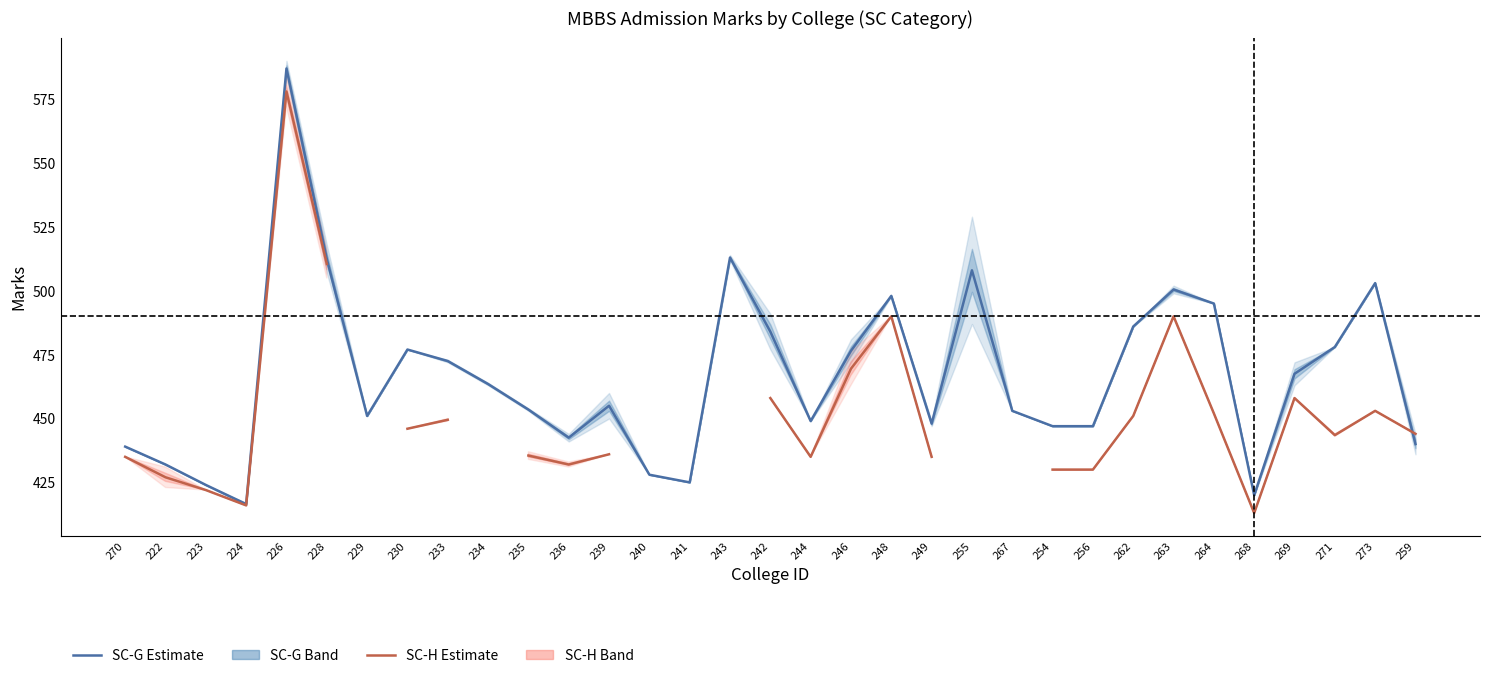

Is it true that SC-G Estimate equals 172.6 at 259?

False